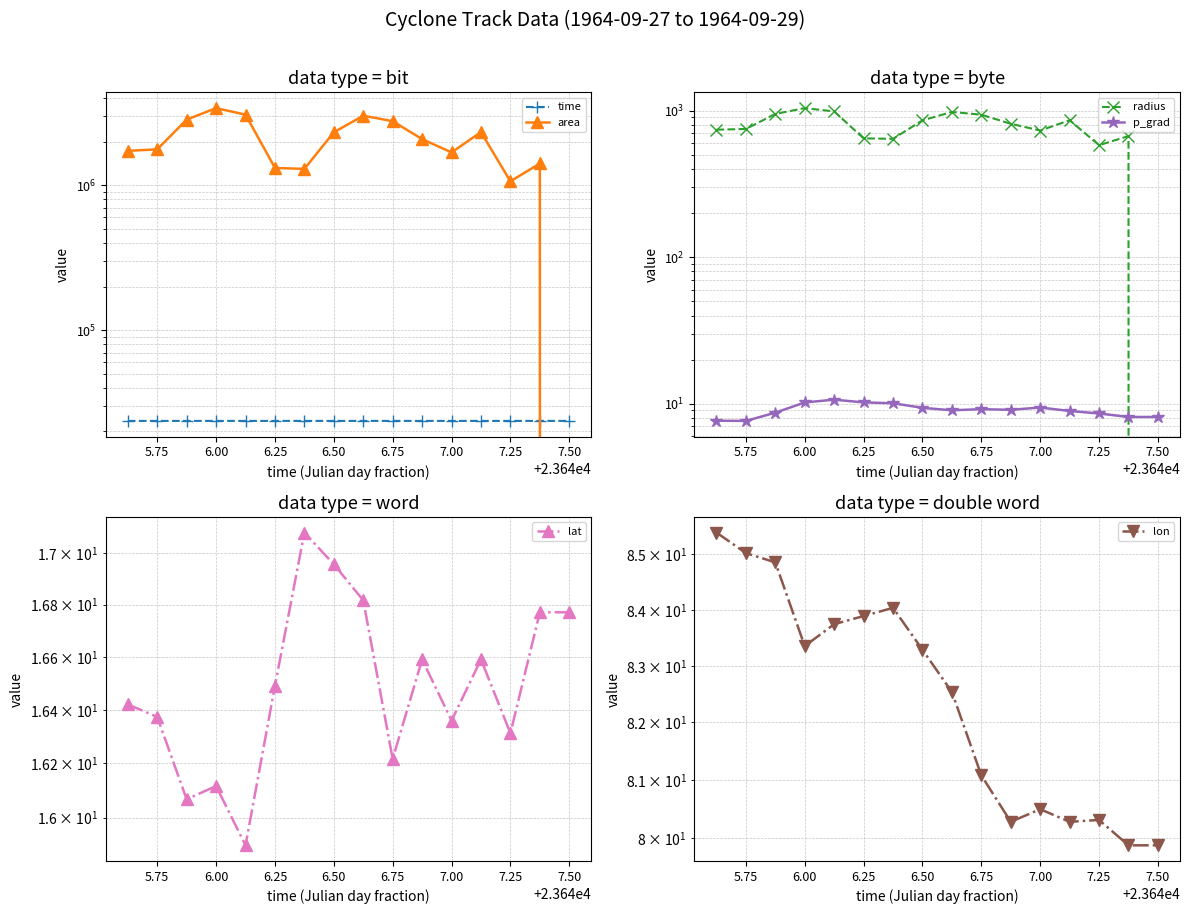

True or false: lon and p_grad intersect in this chart.

False